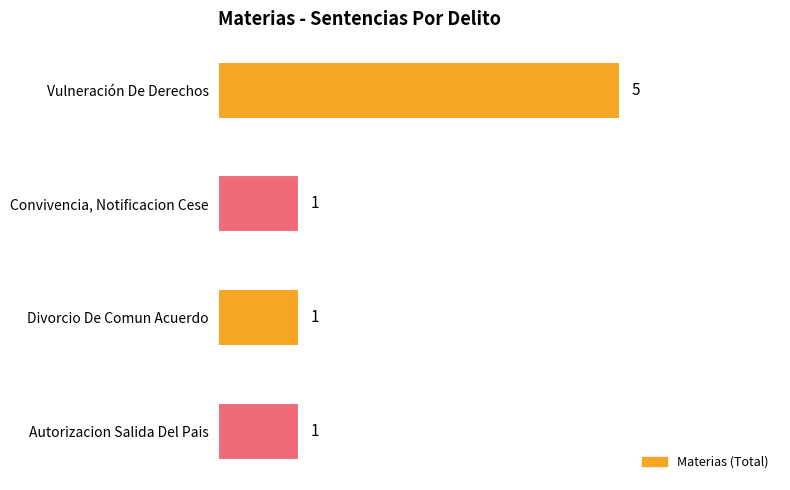

What is the sum of all values?

8